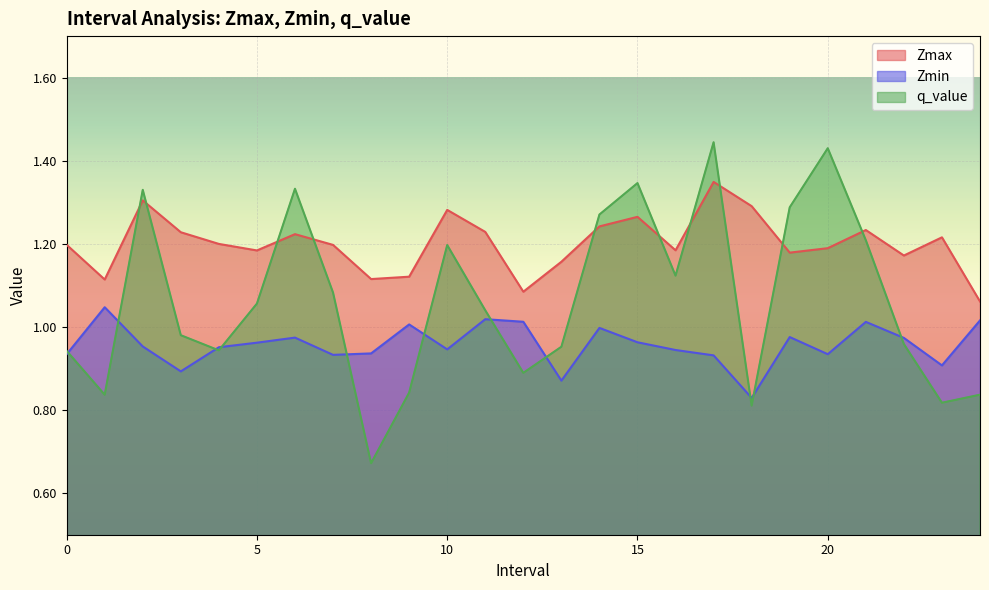

What is the label of the 4th point from the right?

21.0